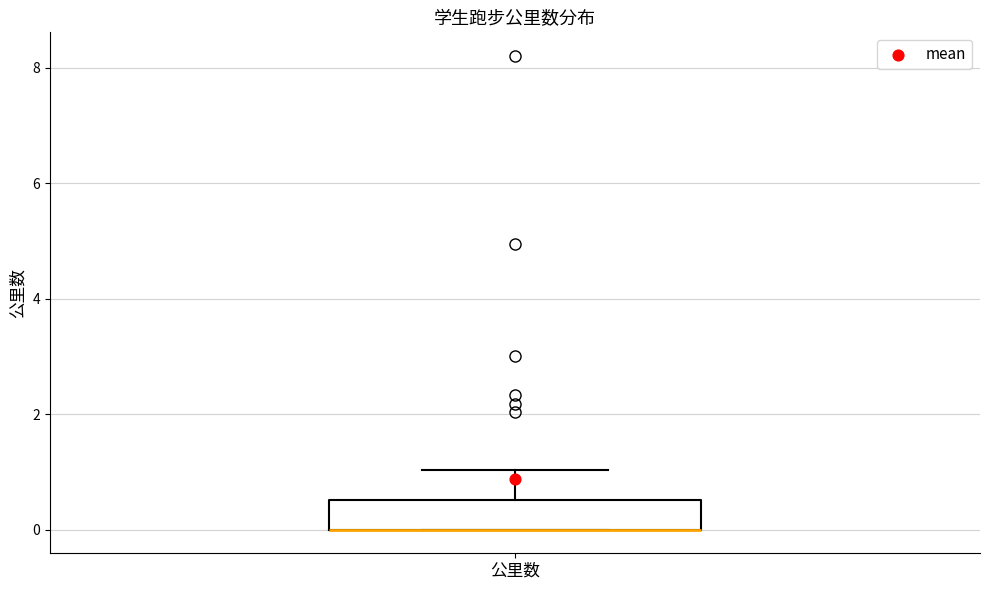

Transcribe this box plot: give where the median line is, the range the box spans, and where the two whiskers end, as read against the y-axis. The values are not printed on the chart, so give them approximately, as read against the axis.

median 0.0 (drawn on the box's lower edge), box 0.0 to 0.6, whiskers 0.0 to 1.0